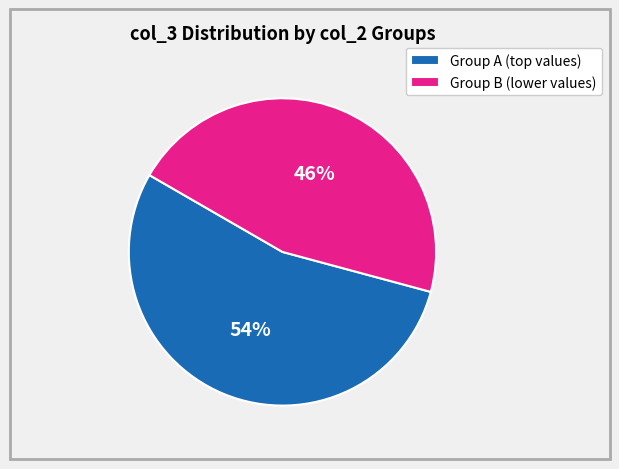

To the nearest percent, what is the difference between the largest and smallest slice percentages?

8%